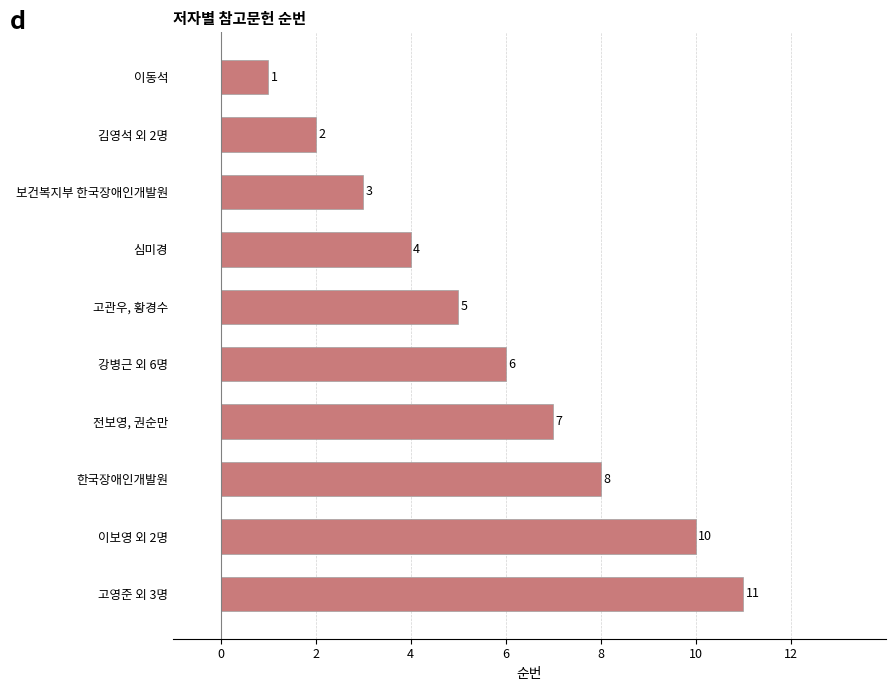

List the labels in order of value, largest first.

고영준 외 3명, 이보영 외 2명, 한국장애인개발원, 전보영, 권순만, 강병근 외 6명, 고관우, 황경수, 심미경, 보건복지부 한국장애인개발원, 김영석 외 2명, 이동석